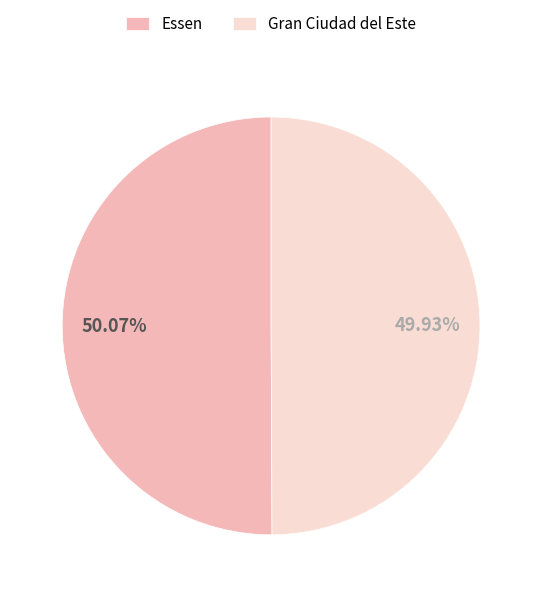

What is the ratio of the value at Essen to the value at Gran Ciudad del Este?

1.0